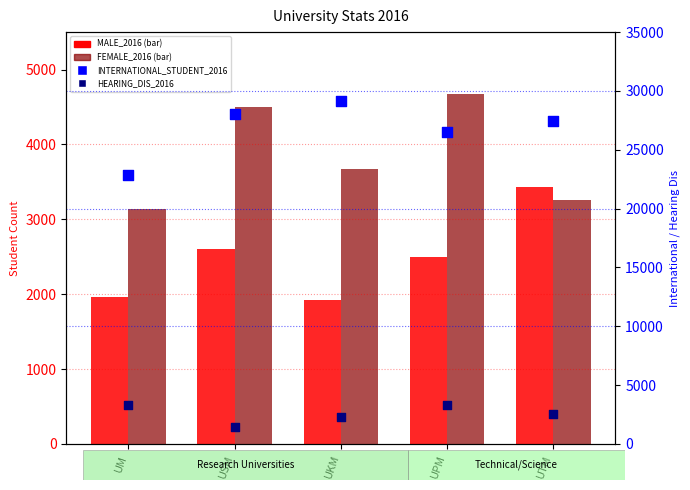

At which category is the sum across all series the highest?

UKM